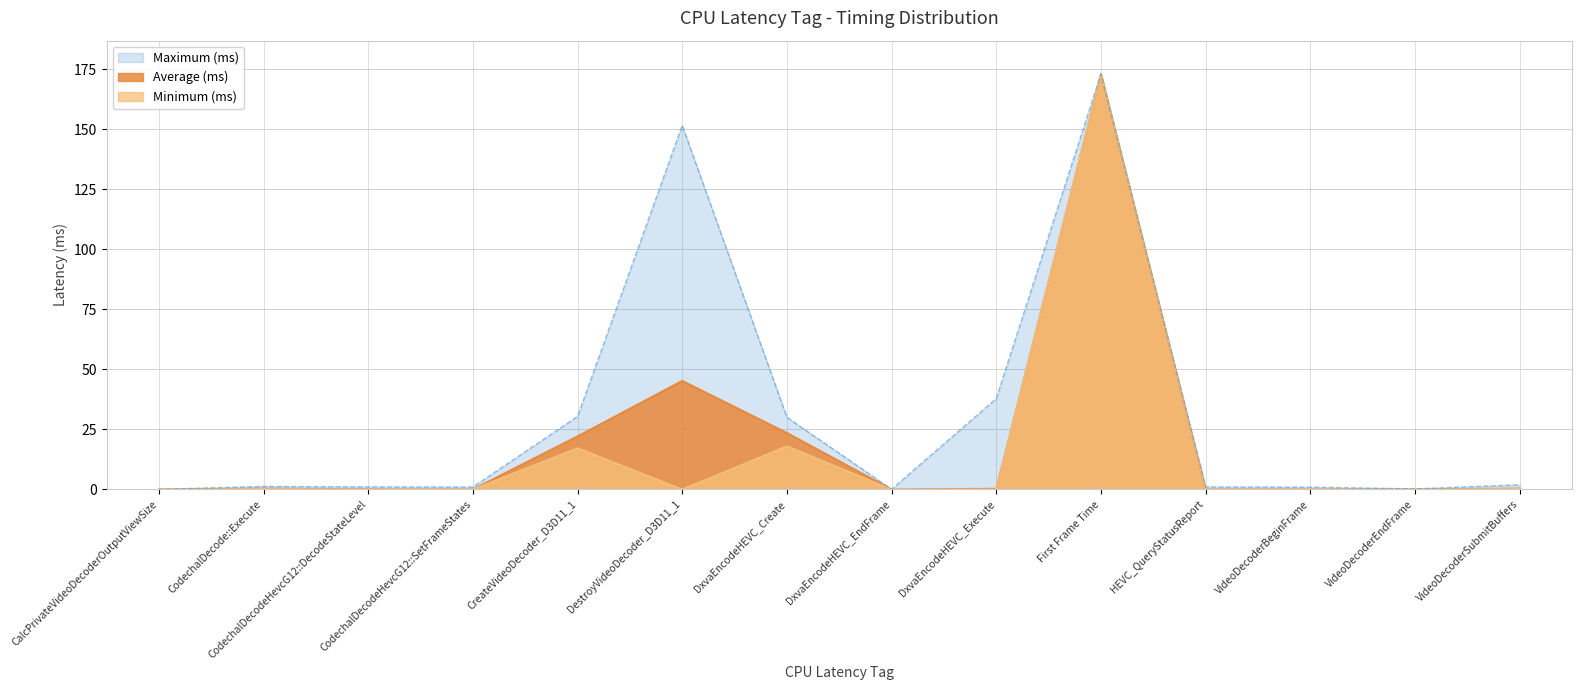

How many values in Minimum (ms) are above zero?

12